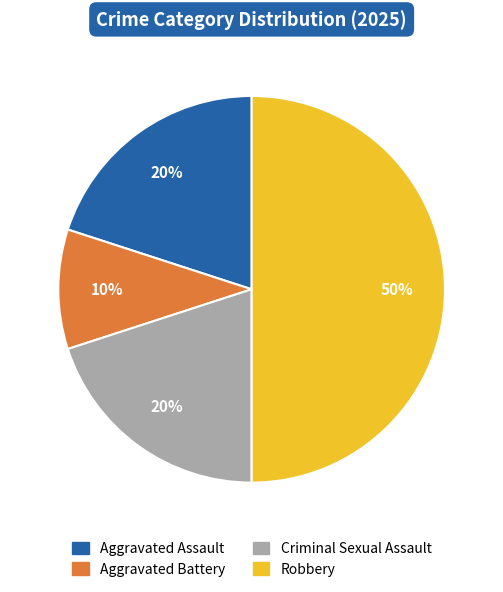

What is the smallest slice in the pie chart?

Aggravated Battery